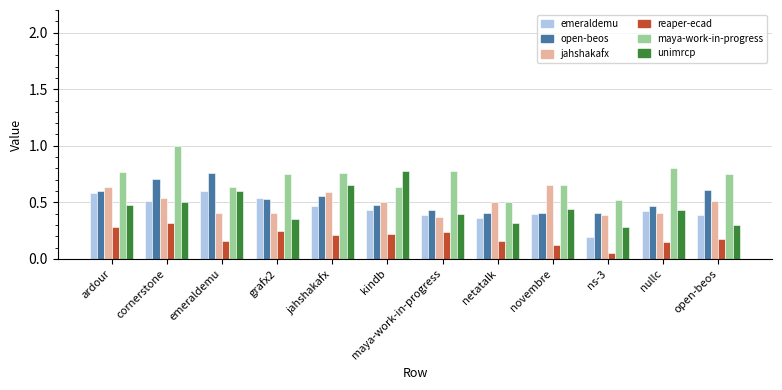

Does the chart contain any negative values?

No